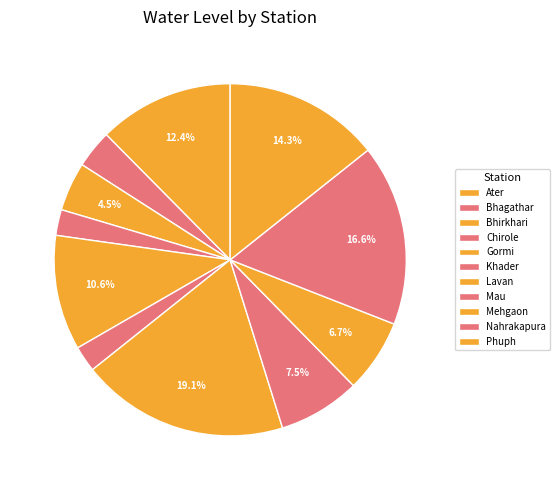

What is the largest slice in the pie chart?

Lavan